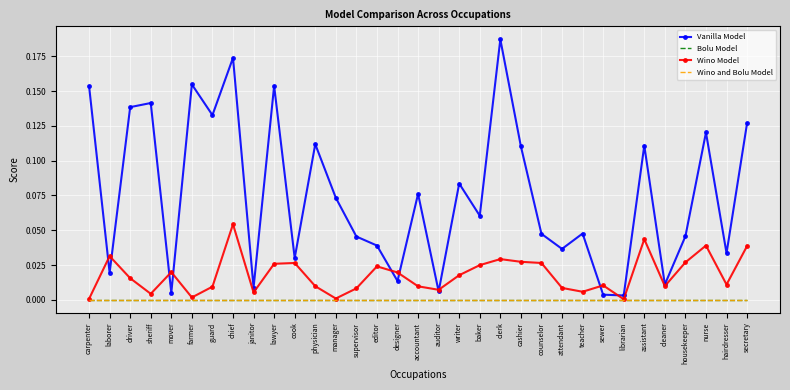

Which label corresponds to the largest value in the chart?

clerk